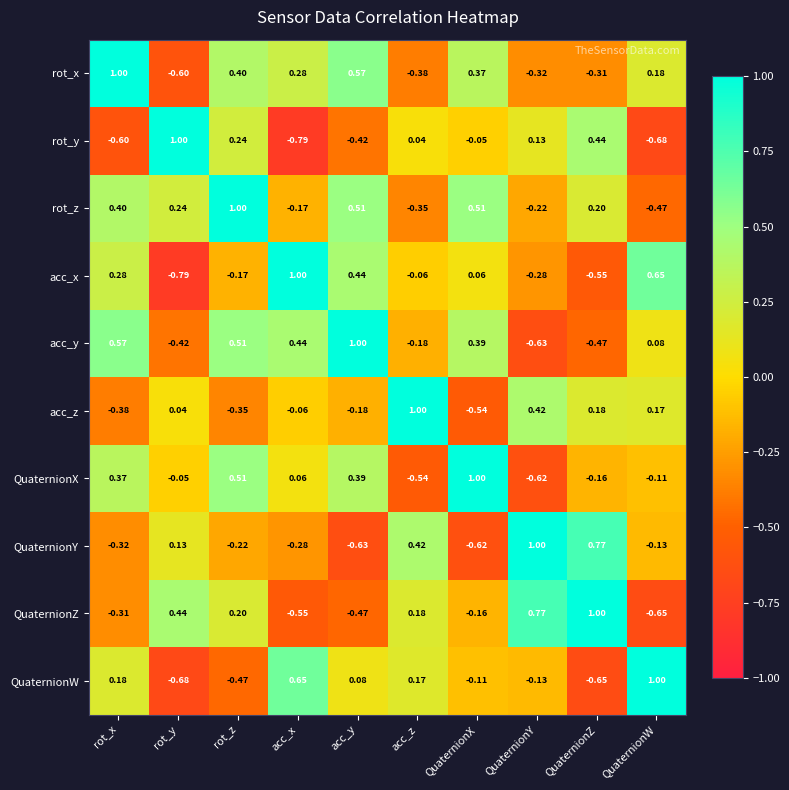

Which category has the lowest value in the rot_z series?

QuaternionW